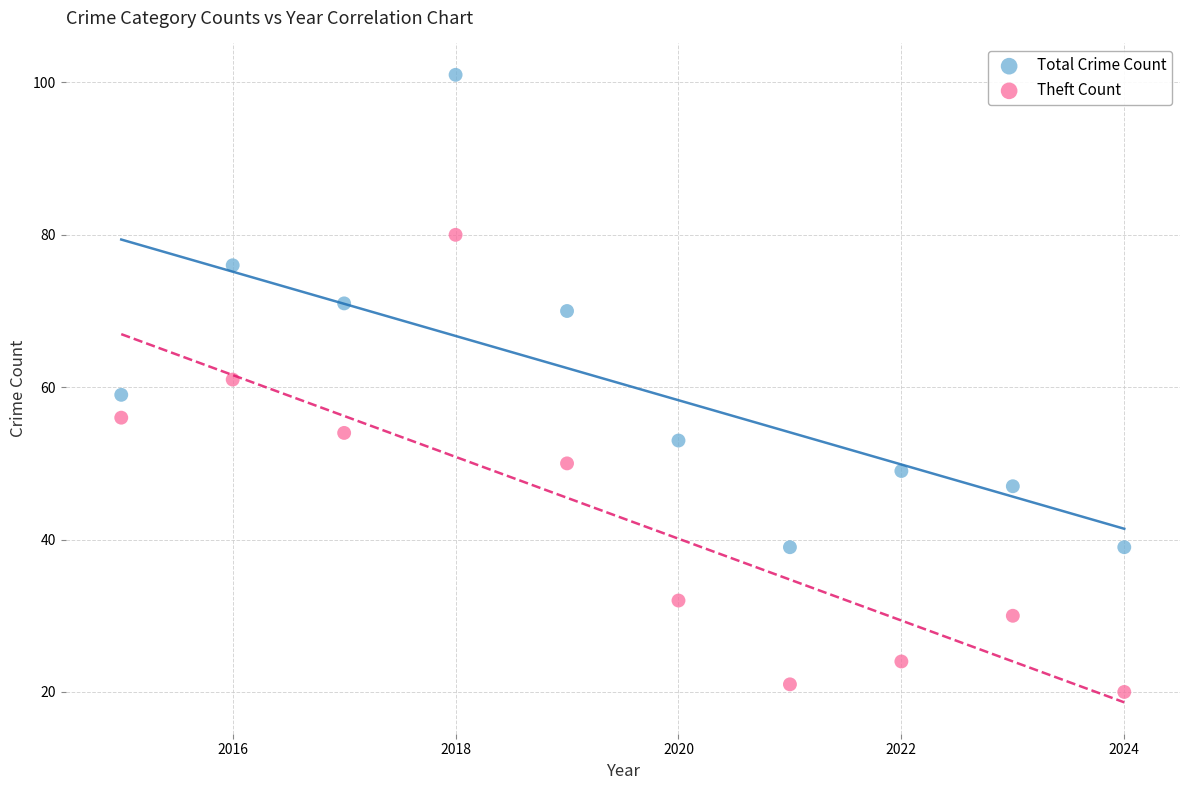

Which series reaches the maximum Y coordinate?

Total Crime Count